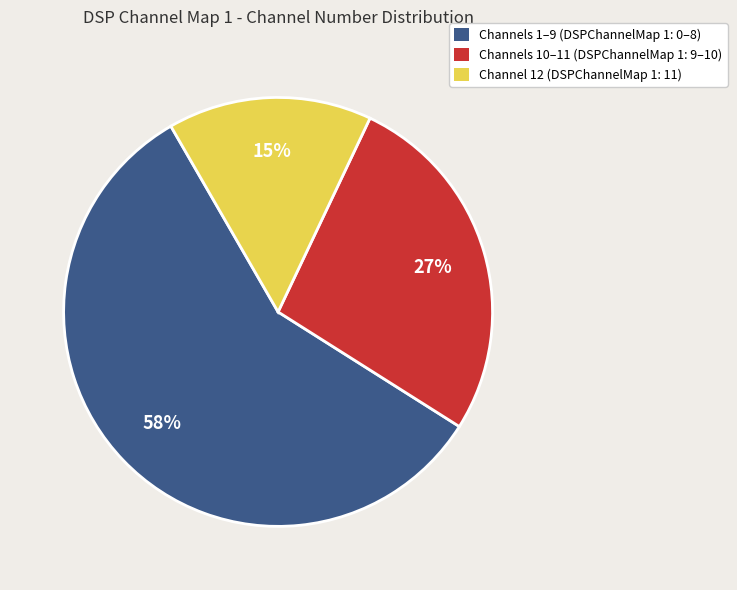

Does any single category account for the majority?

Yes